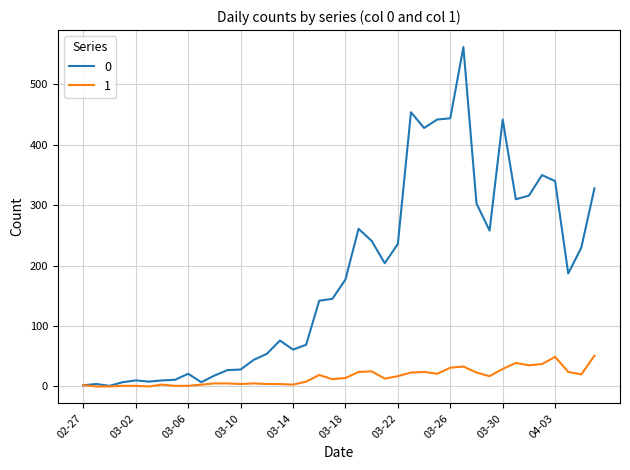

How many distinct data groups are displayed?

2